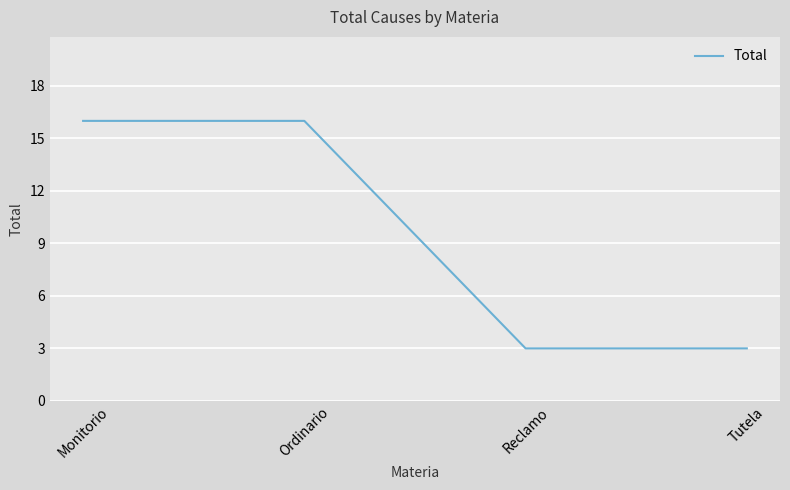

What is the sum of all values?

38